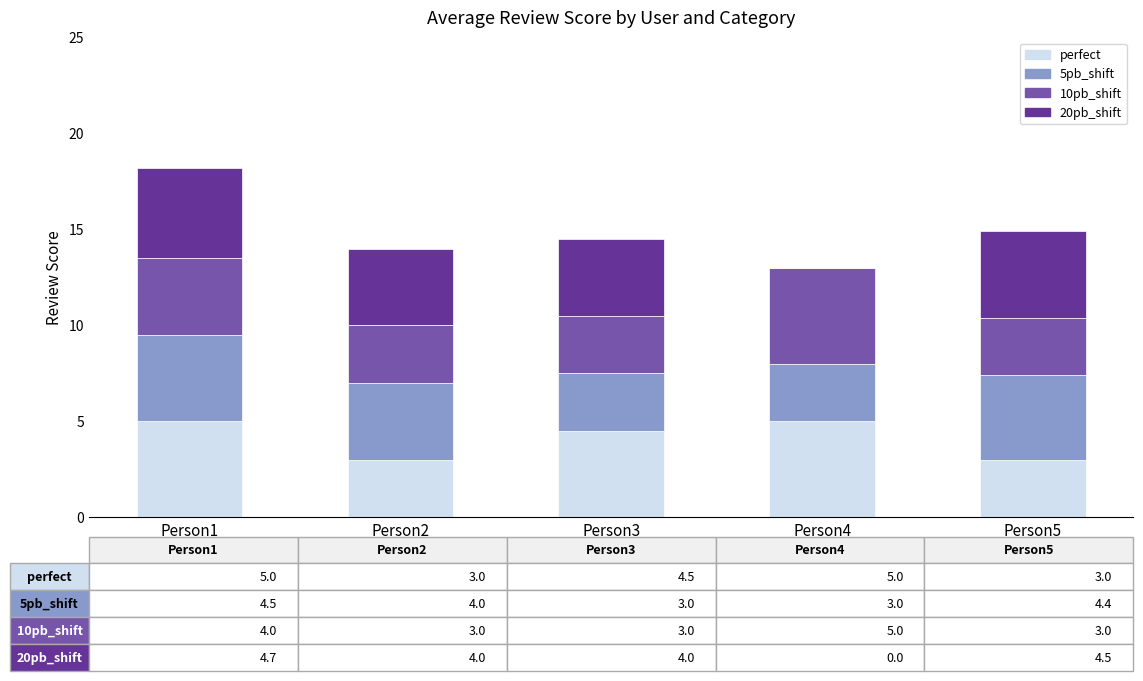

What is the sum of the perfect values at Person5 and Person4?

8.0